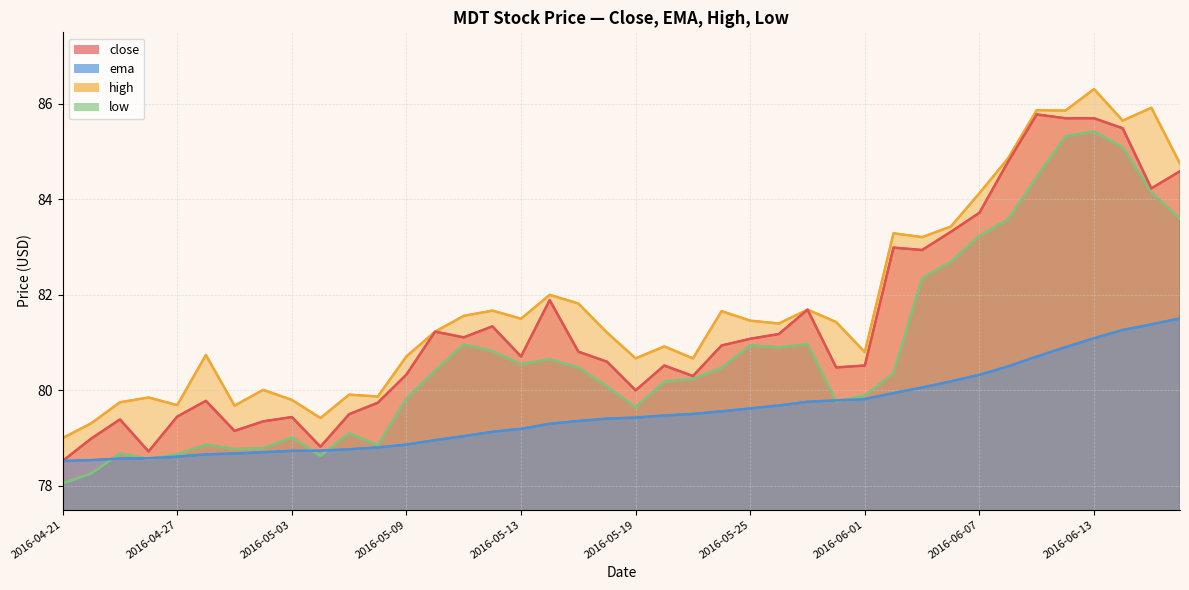

True or false: ema has a value of 79.5 at 22.

True